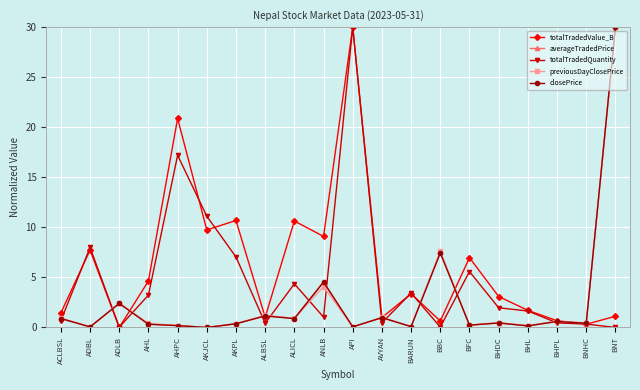

True or false: averageTradedPrice has more than 1 points higher than both neighbors.

True